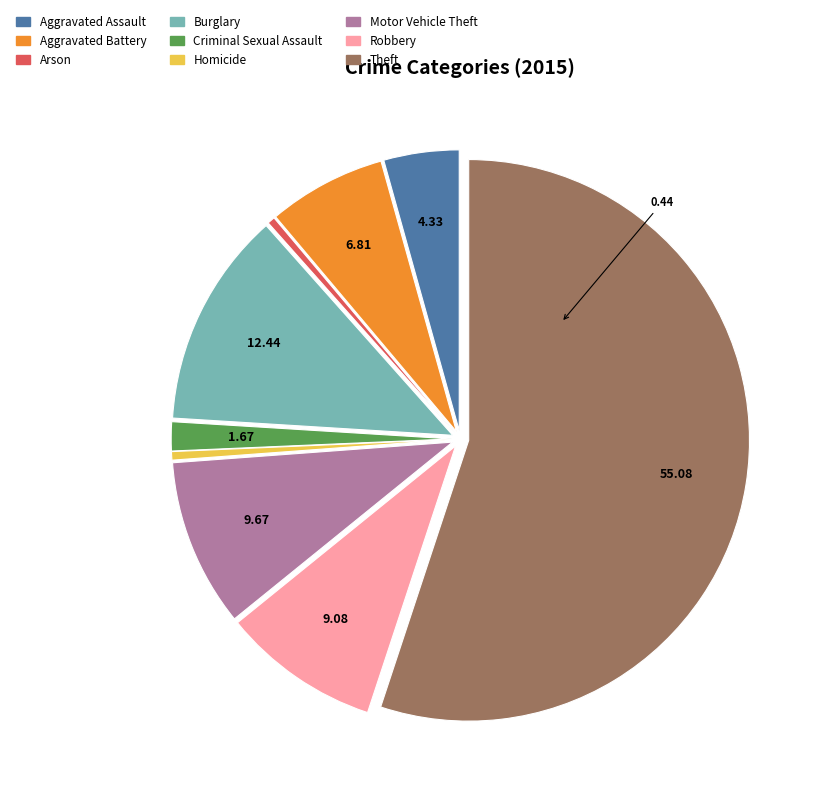

Which category has the biggest portion of the pie?

Theft